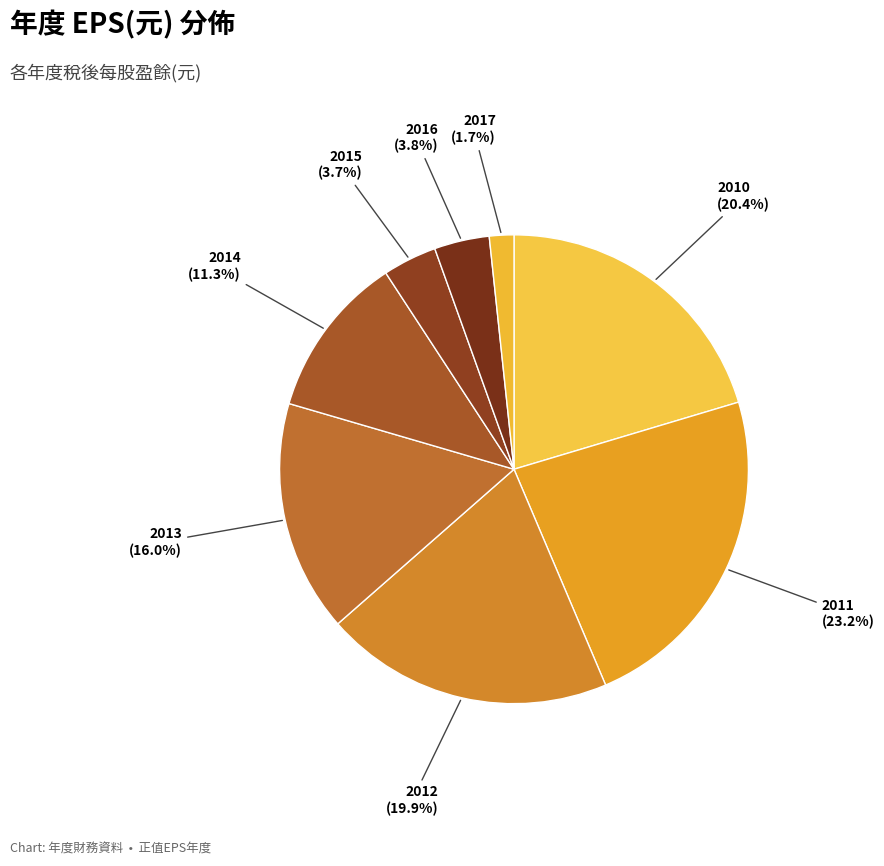

How many slices are in this pie chart?

8